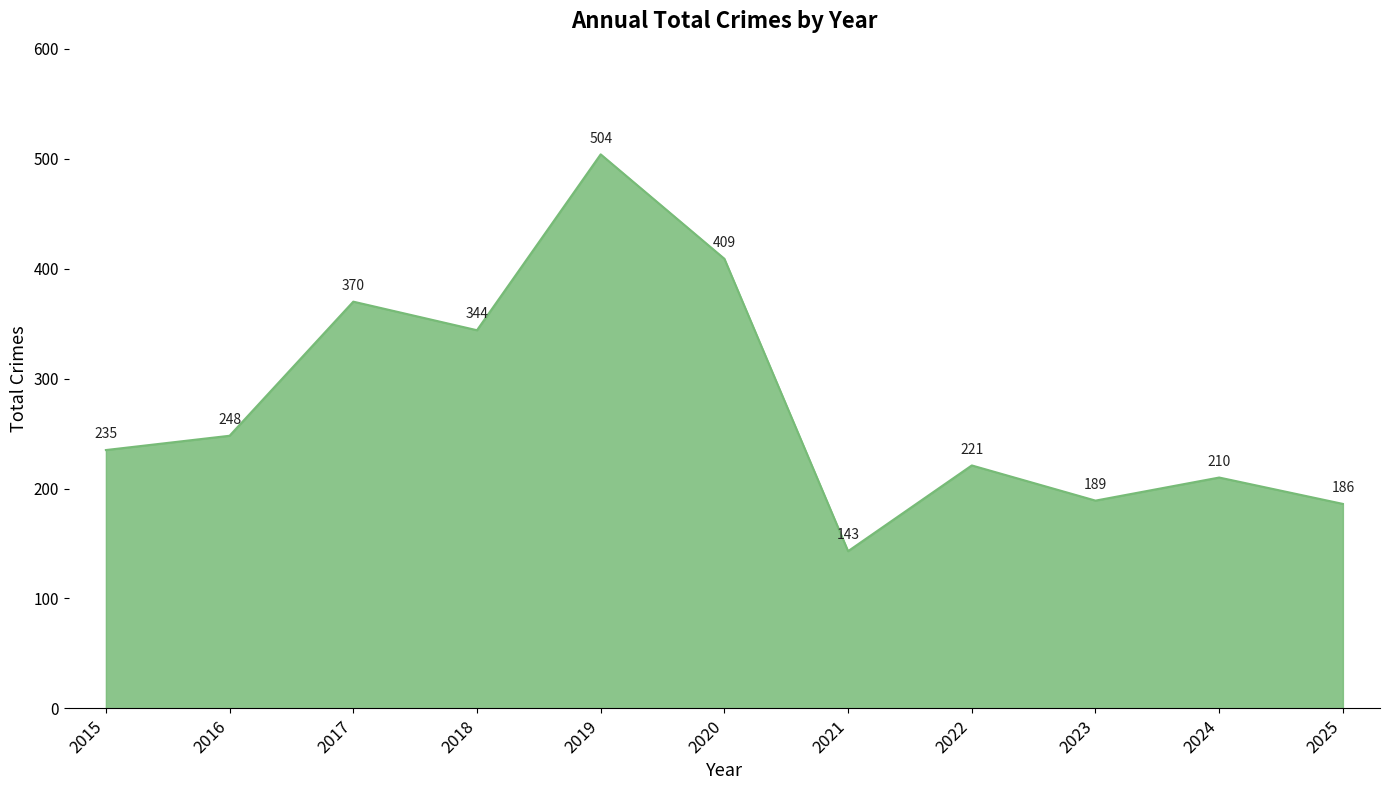

Approximately how many times larger is the value at 2024 compared to 2018?

0.6